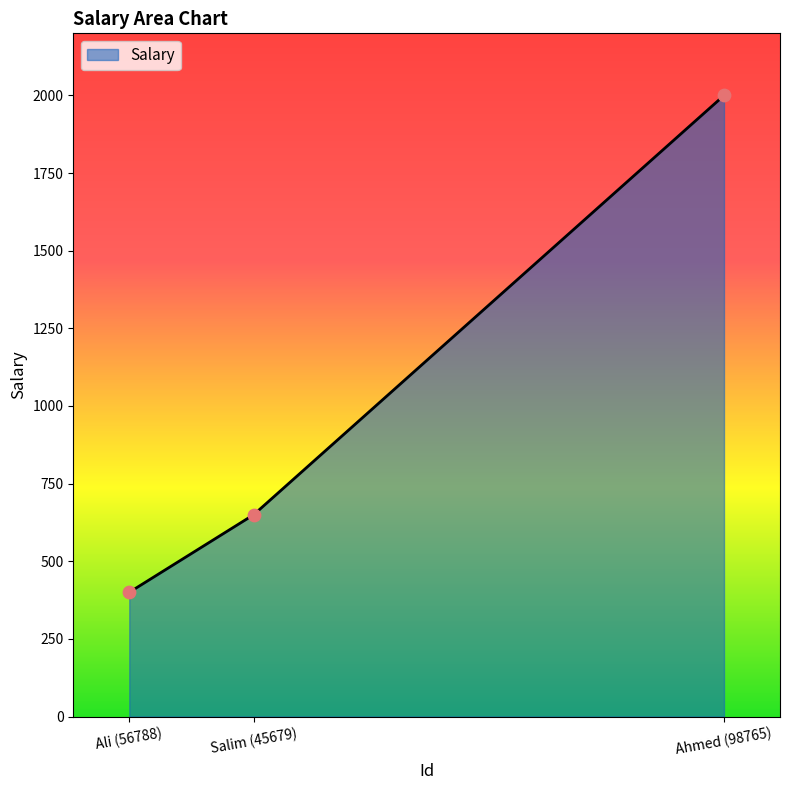

What is the change in value from Salim (45679) to Ahmed (98765)?

+1350